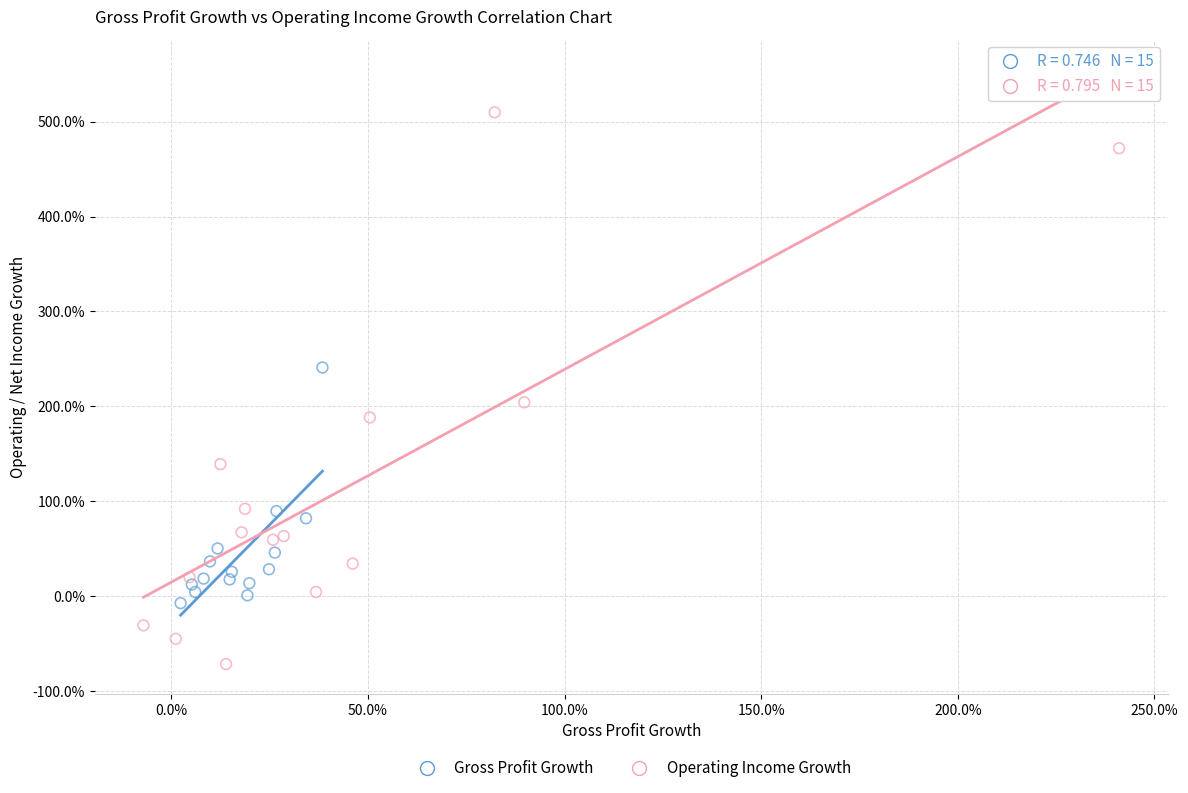

Which series reaches the minimum Y coordinate?

Operating Income Growth